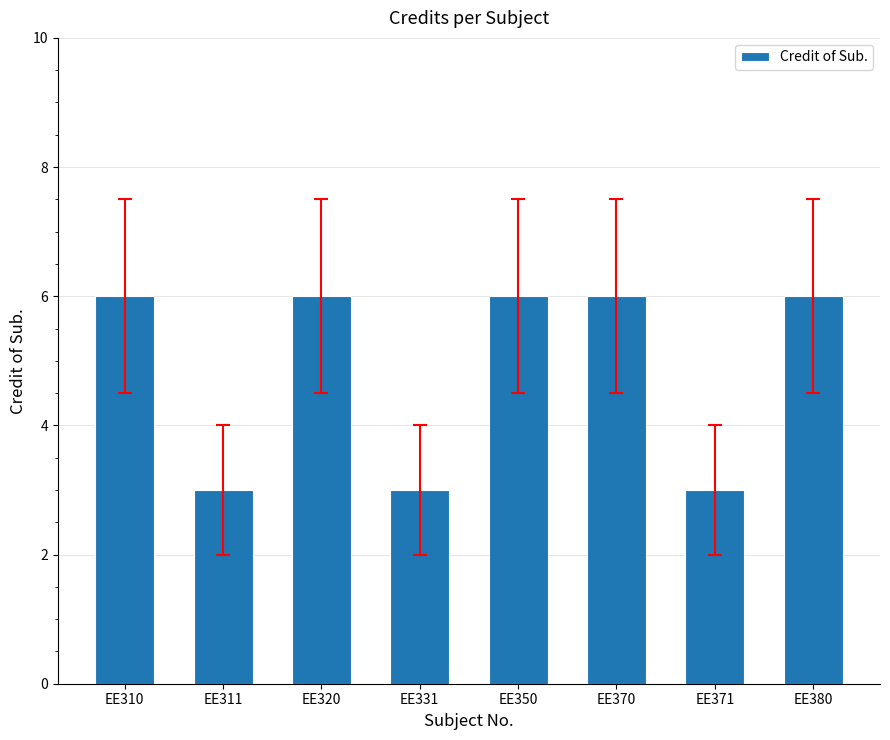

True or false: the data shows 6 at EE370.

True